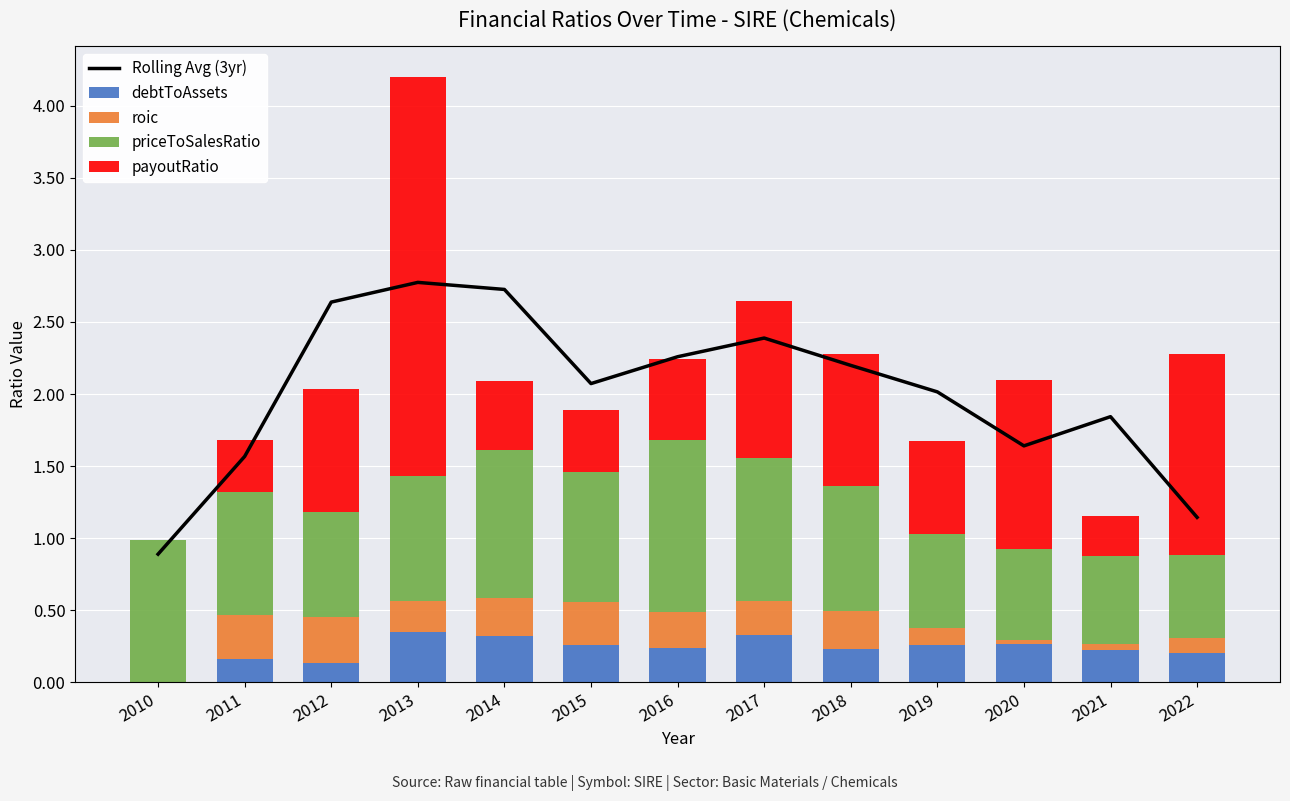

What is the spread (max minus min) of values at 2022?

1.3